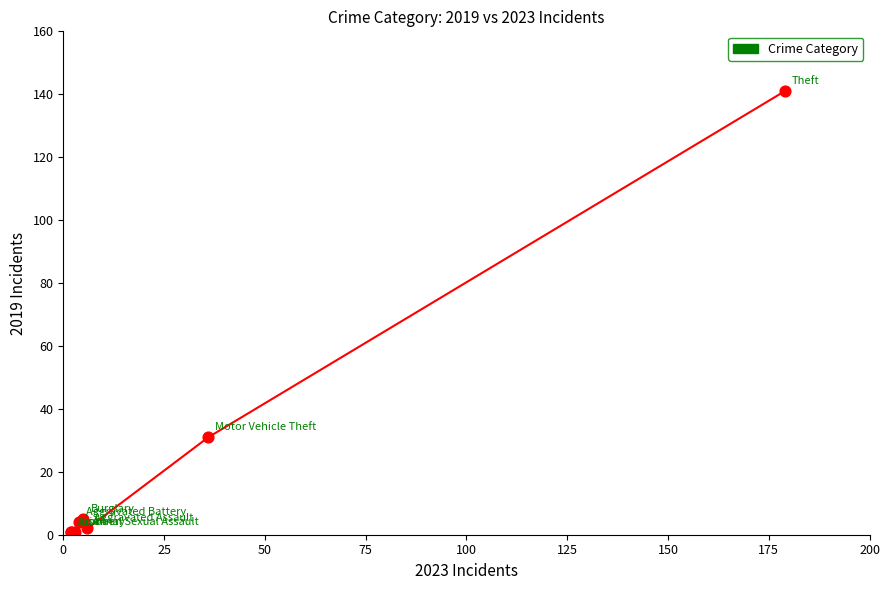

What Y value in the scatter plot is closest to 71?

31